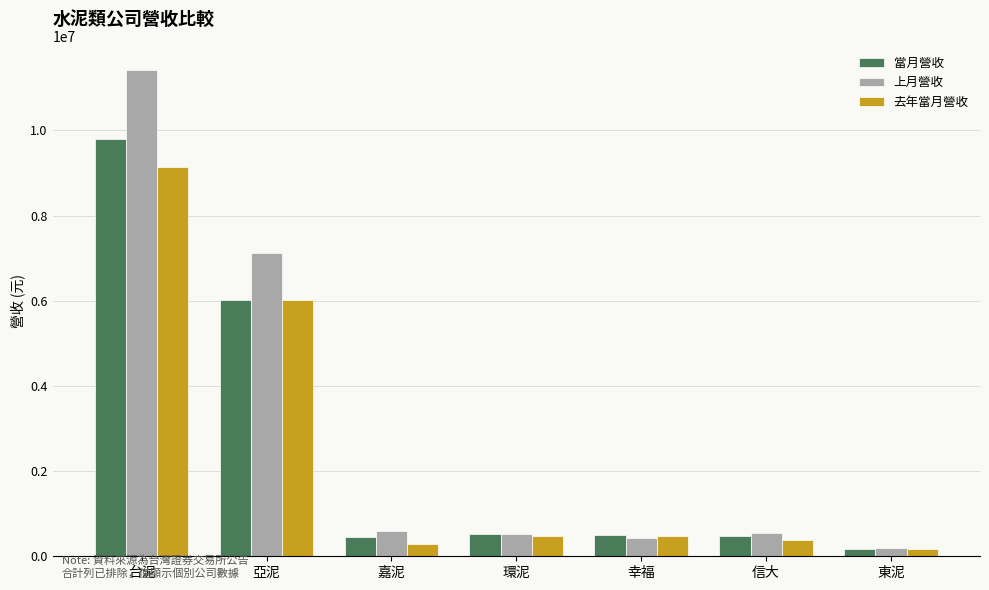

What is the difference between the 上月營收 values at 嘉泥 and 環泥?

75340